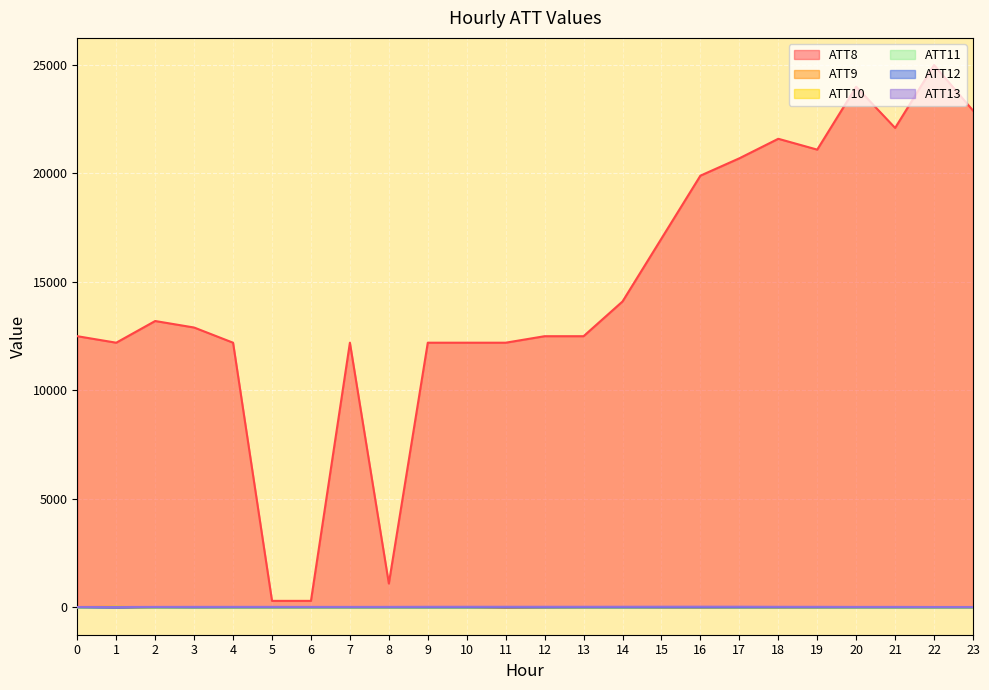

What is the difference between the maximum and minimum values in the ATT8 series?

24700.0